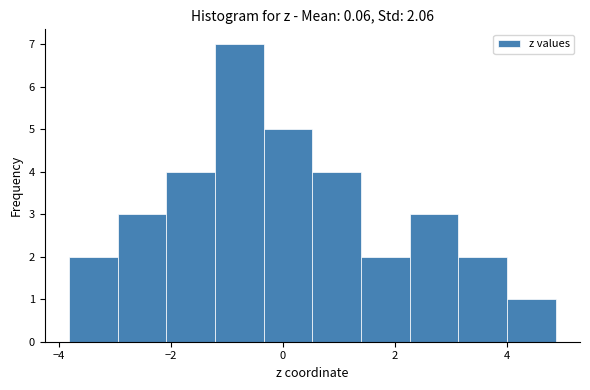

Which range on the x-axis has the tallest bar?

-1.2 to -0.4